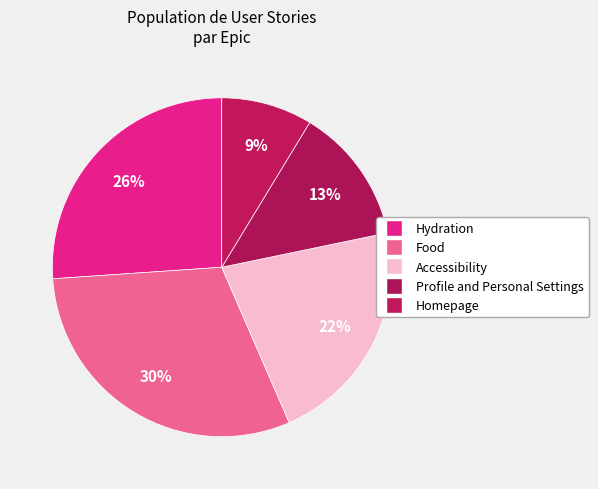

What percentage is the Accessibility slice, to the nearest percent?

22%